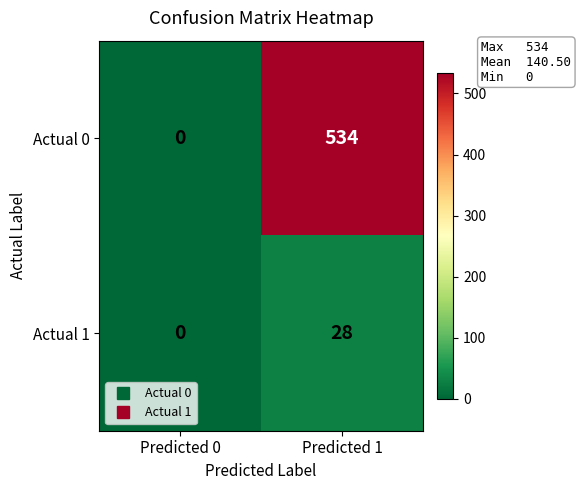

How many categories are shown in the chart?

2